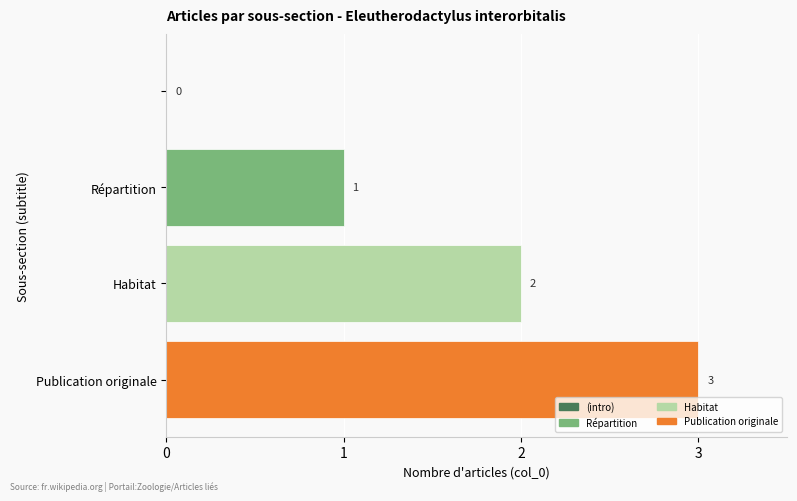

How many values are between 1 and 3?

3